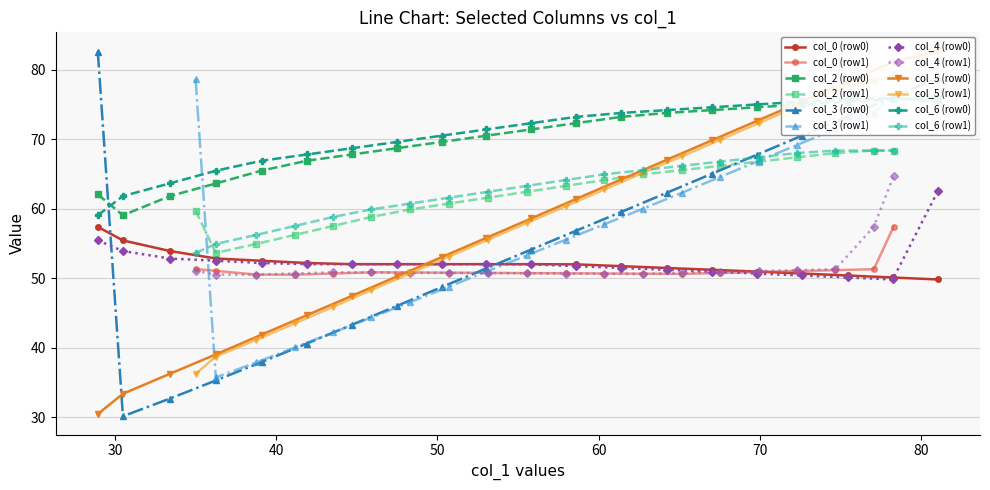

True or false: col_2 (row1) and col_0 (row1) intersect in this chart.

False